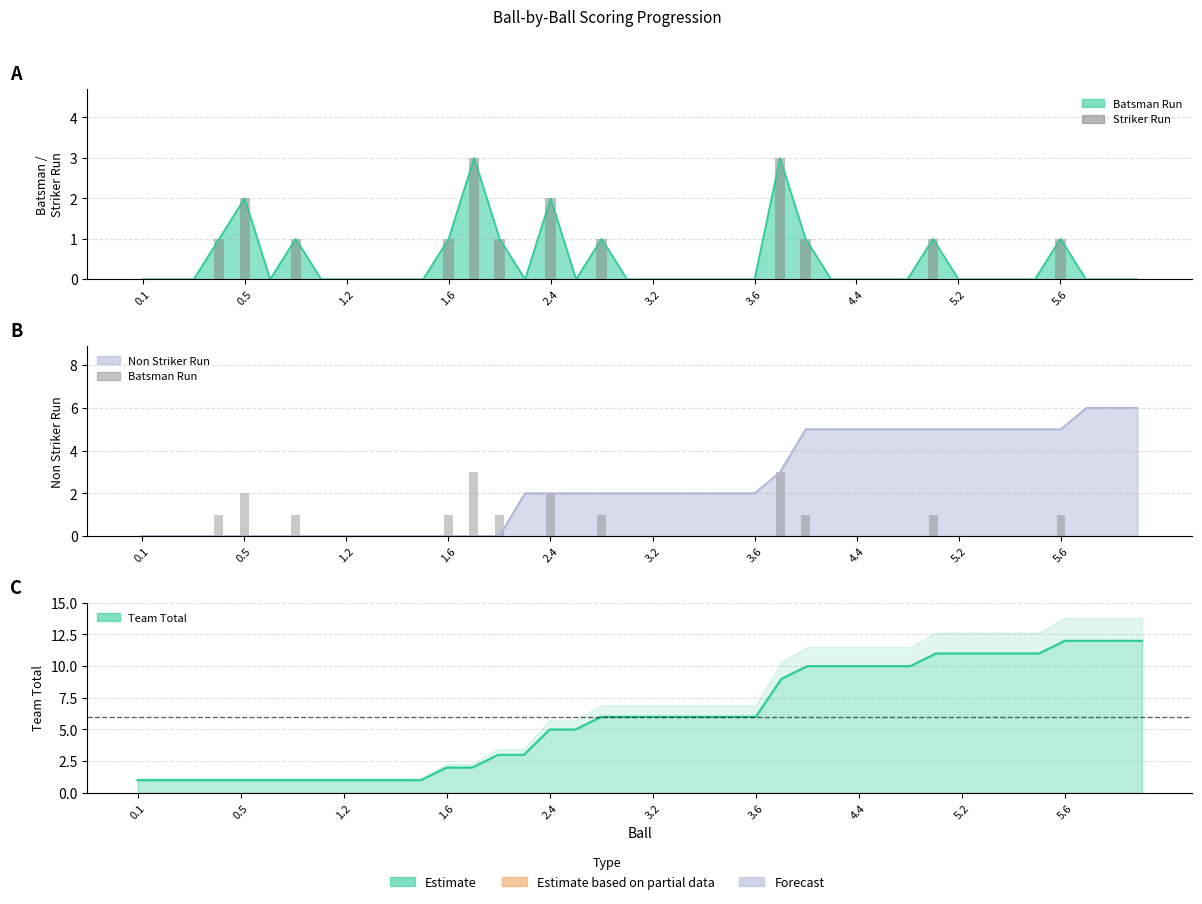

How many bars are there in each group?

2